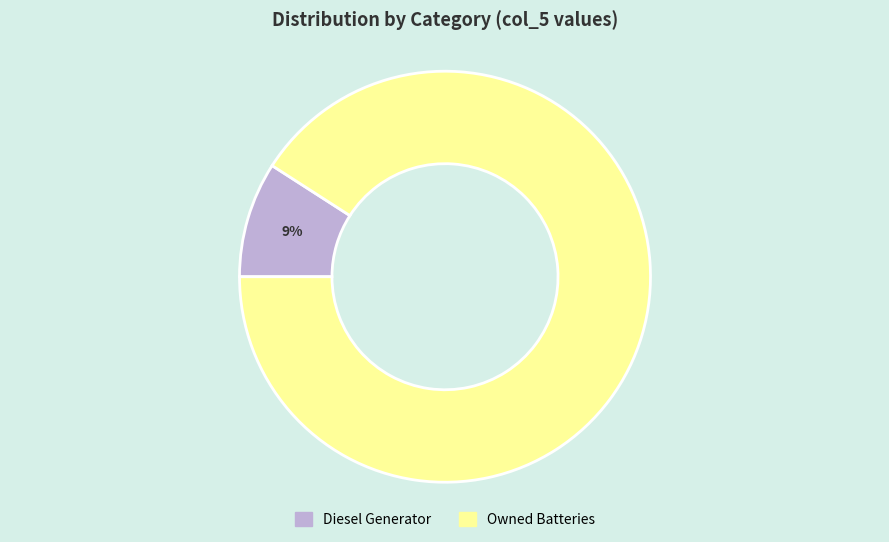

To the nearest percent, what is the difference between the Owned Batteries and Diesel Generator slice percentages?

82%